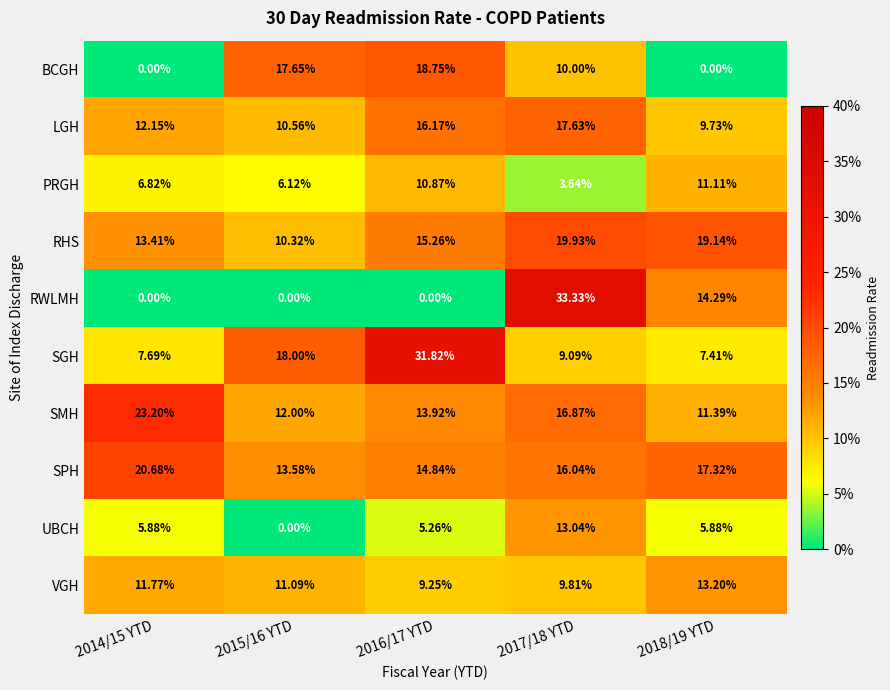

At 2018/19 YTD, list the series in order from largest to smallest.

RHS, SPH, RWLMH, VGH, SMH, PRGH, LGH, SGH, UBCH, BCGH